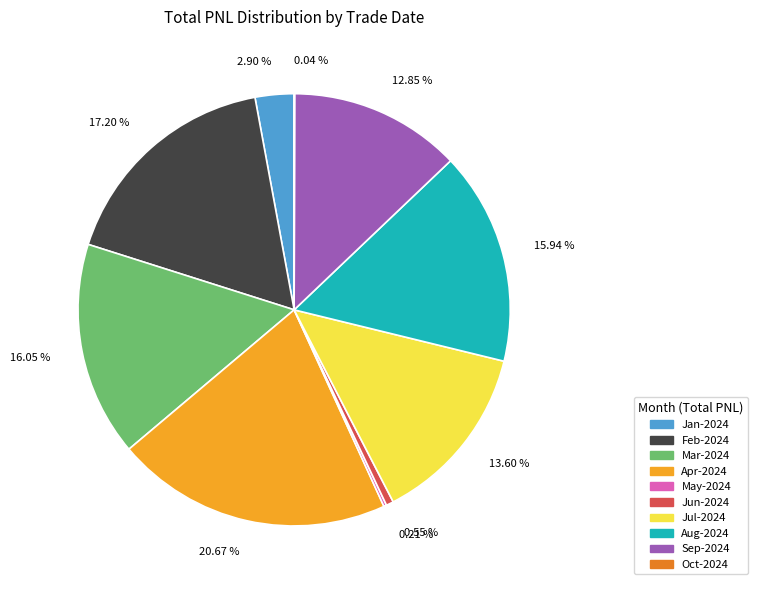

Do Jan-2024 and Feb-2024 together represent more than half of the pie?

No